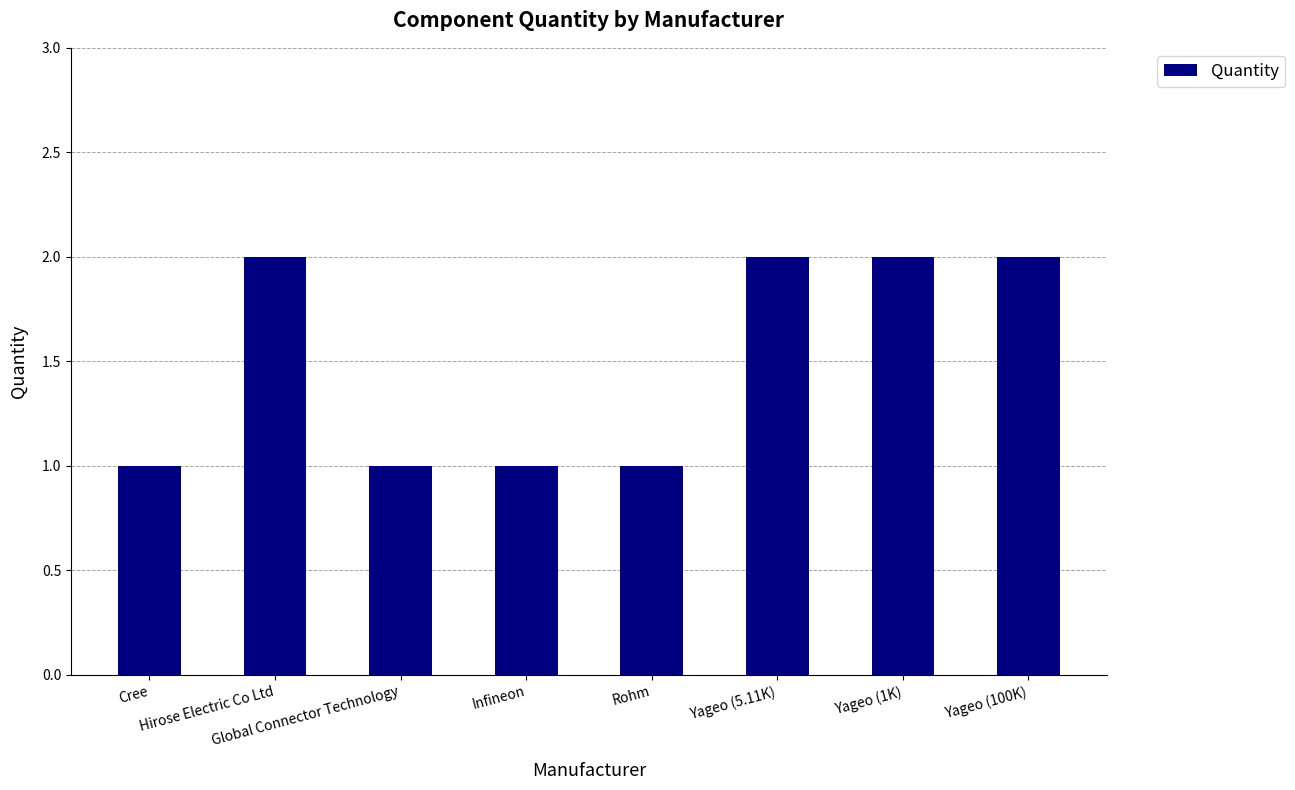

What is the value of the 5th bar from the left?

1